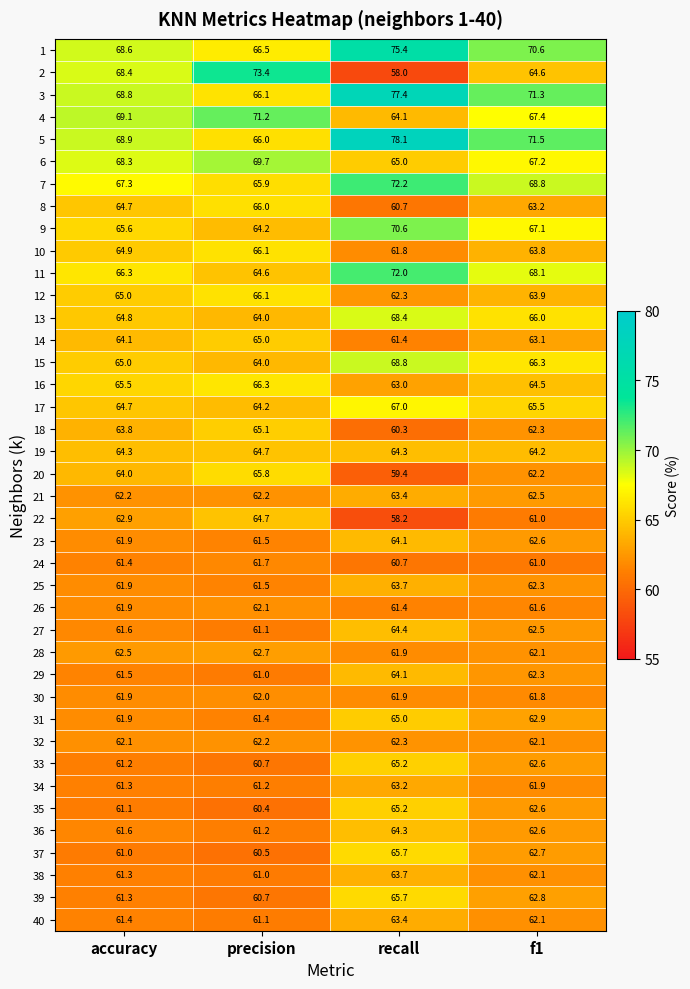

How many series are shown in this chart?

40